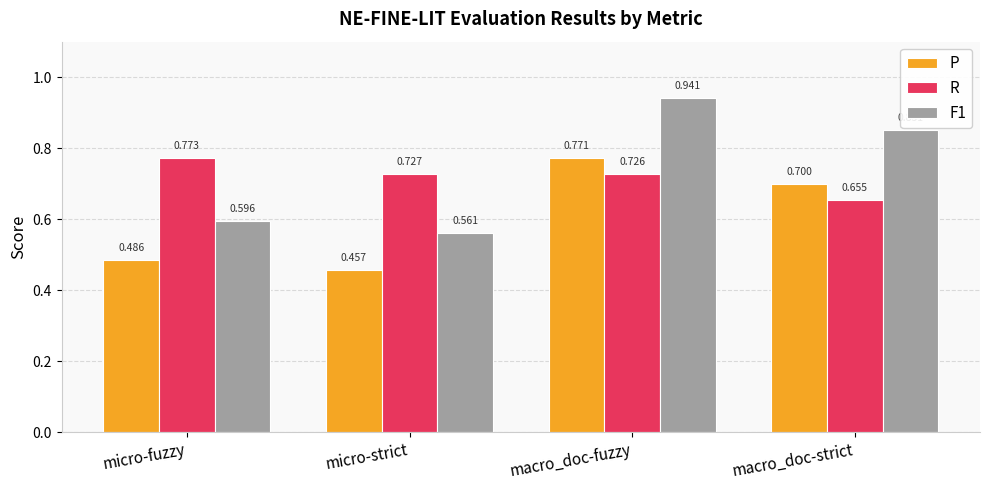

List the labels in order of R value, largest first.

micro-fuzzy, micro-strict, macro_doc-fuzzy, macro_doc-strict